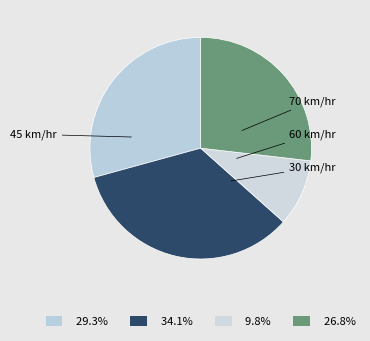

Which category has the smallest portion of the pie?

30